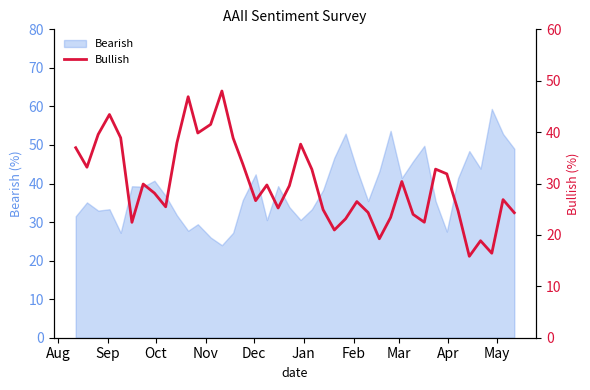

What is the lowest value of the Bearish series?

24.0